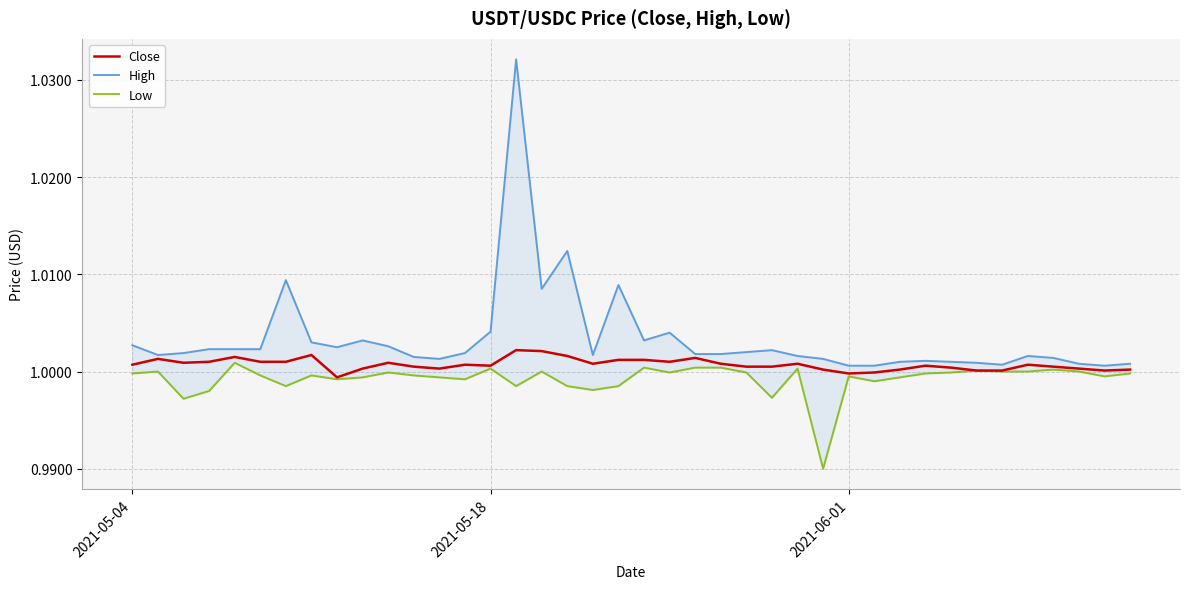

How many data points in Close are less than 1?

3